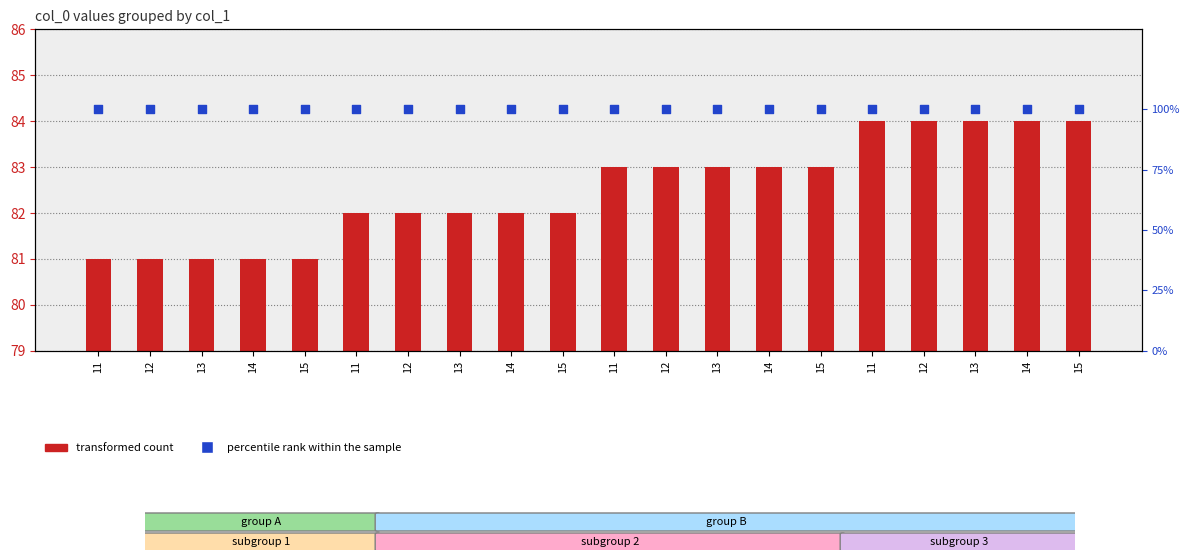

At how many categories does at least one series exceed 22?

20